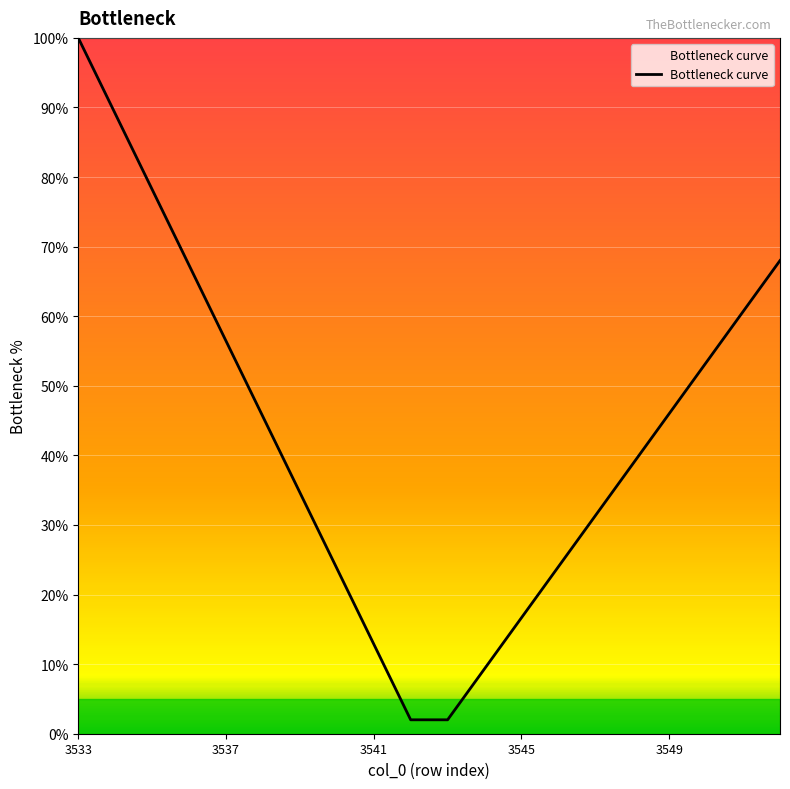

What is the smallest value displayed?

2.0